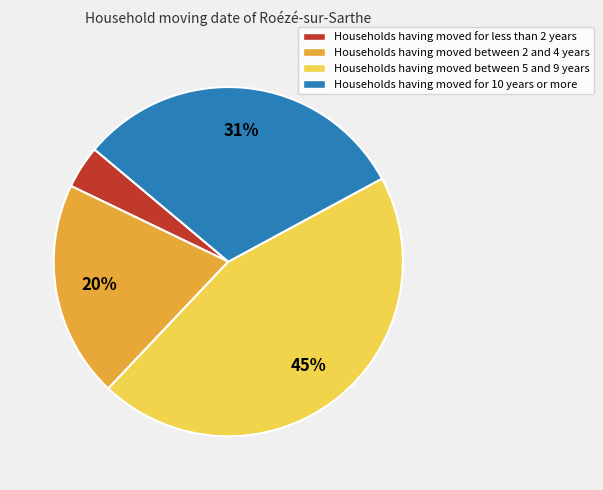

Is there any slice that represents more than half of the pie?

No